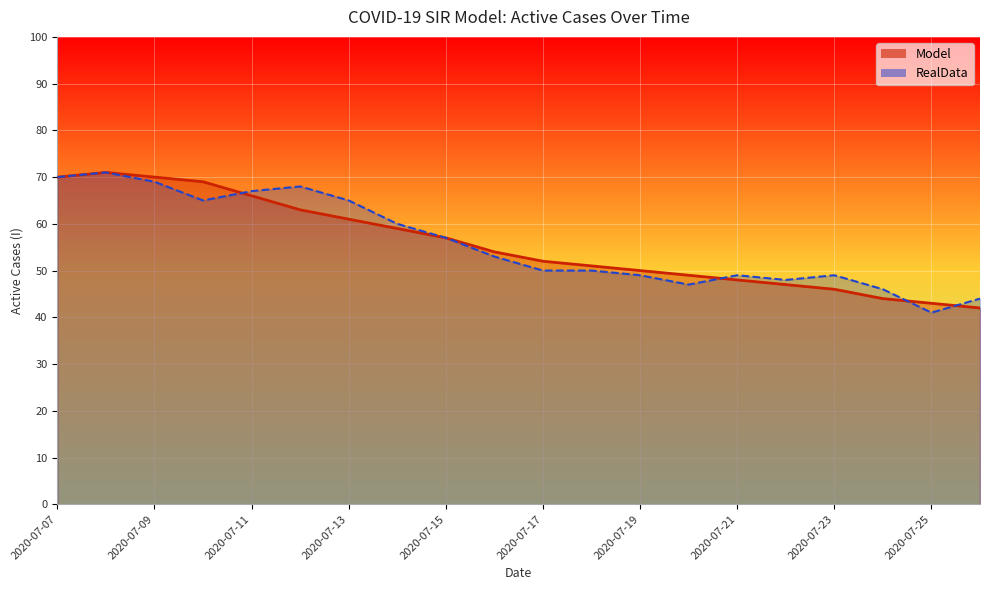

Rank the series by their average value, from highest to lowest.

RealData, Model